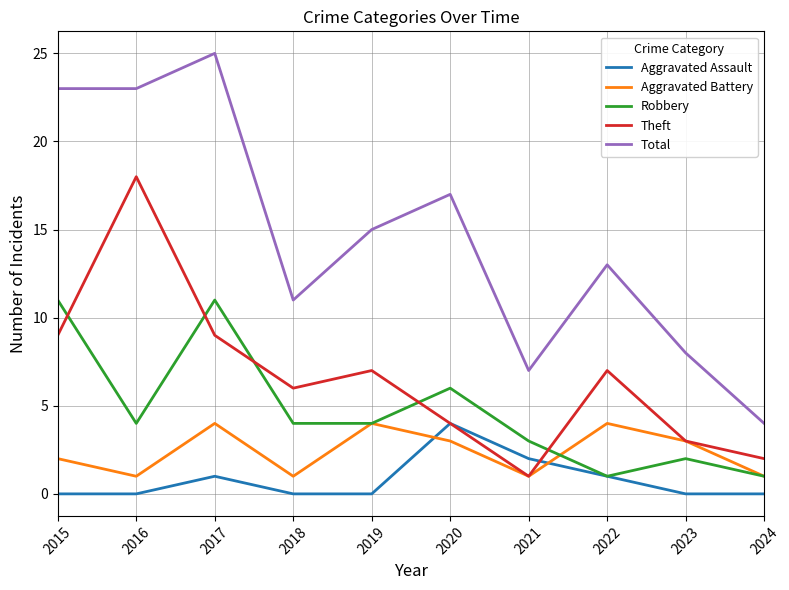

At which label does Aggravated Assault reach its peak?

2020